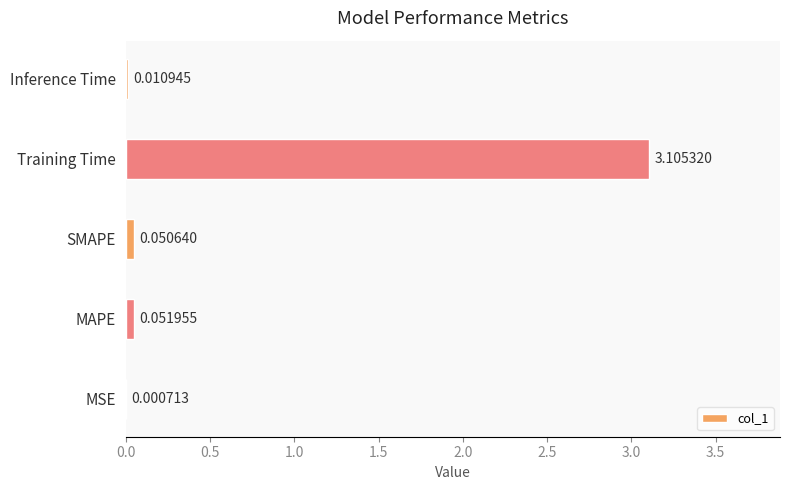

What is the change in value from MSE to Training Time?

+3.1